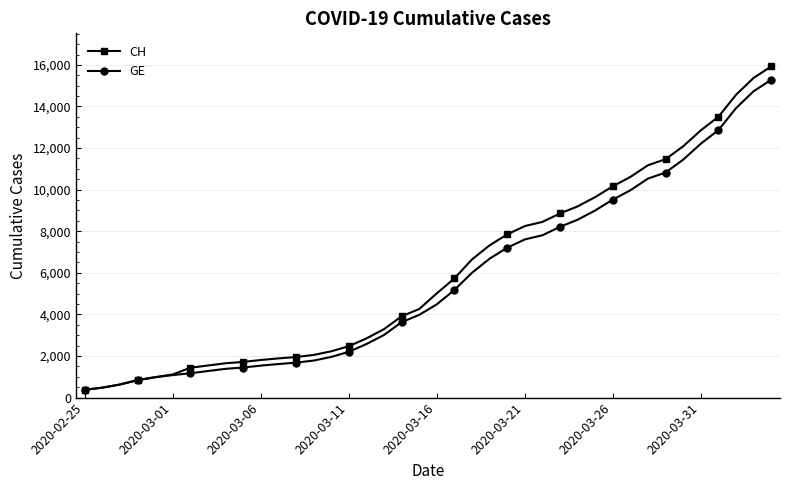

What is the difference between the second highest and second lowest values in the GE series?

14254